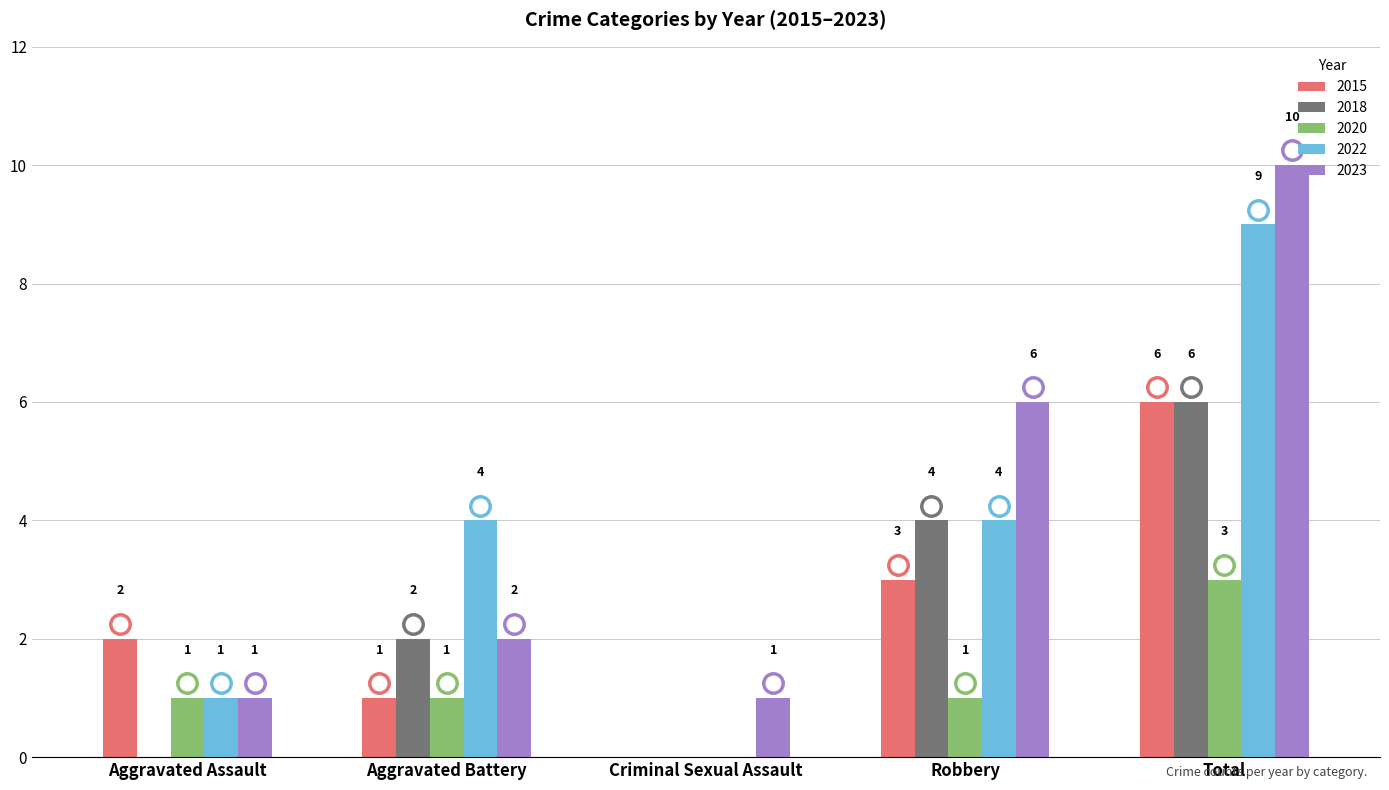

What value does the 2015 series have at Total?

6